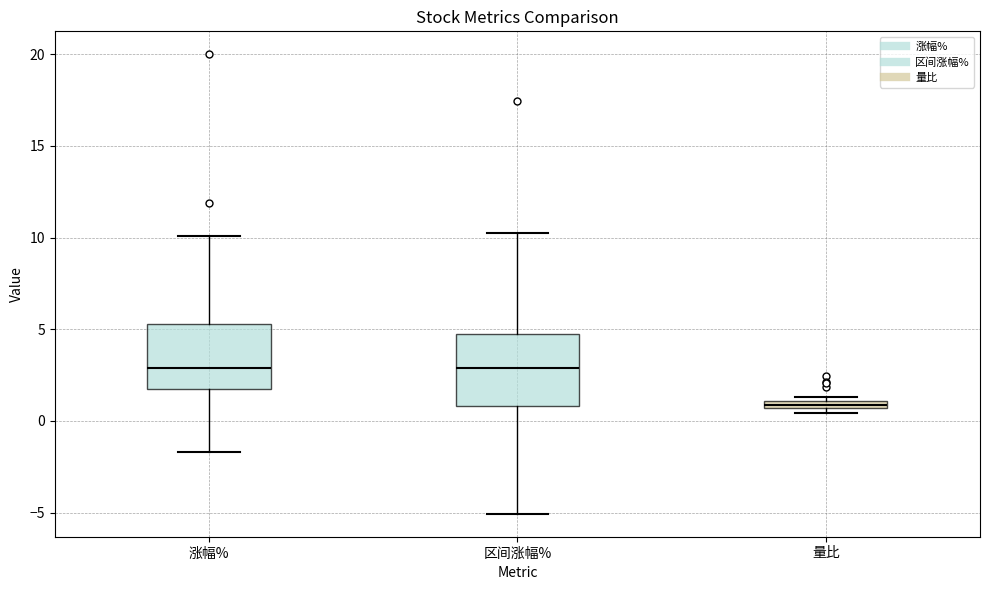

Where is the lower edge of the box for 区间涨幅% on the y-axis? The values are not printed on the chart, so give them approximately, as read against the axis.

1.0